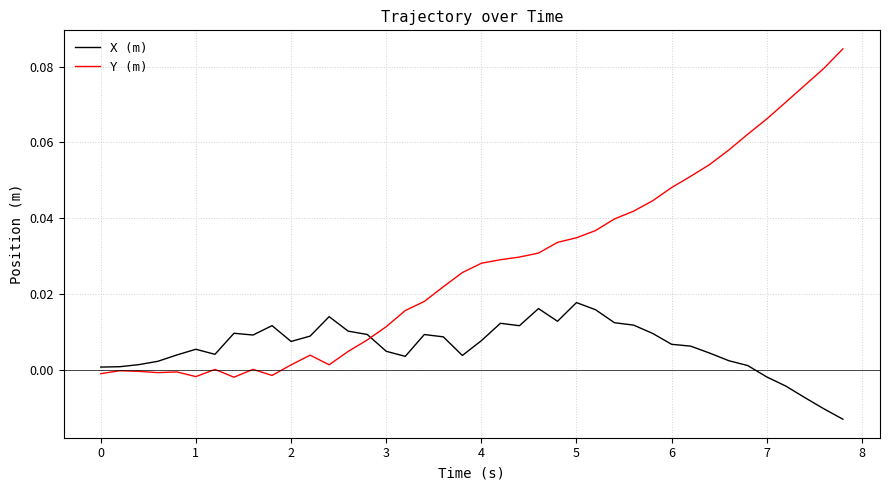

Rank the series by their maximum value, from lowest to highest.

X (m), Y (m)